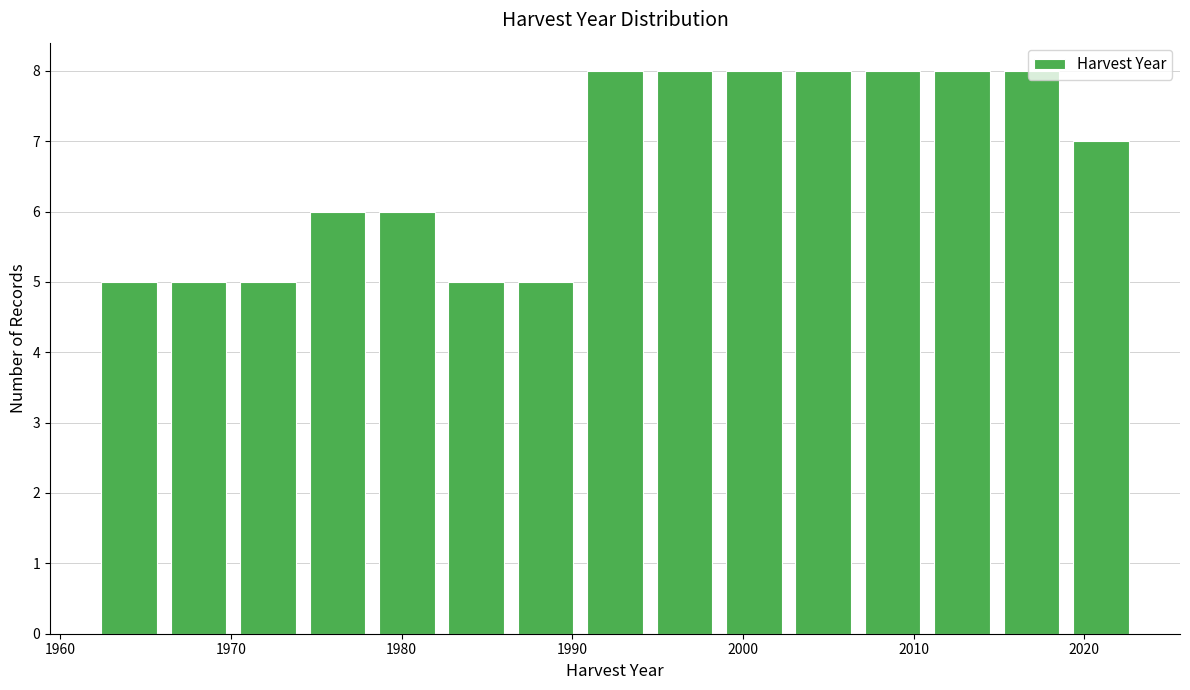

How tall is the bar that spans 1995 to 1999 on the x-axis? Neither the bar edges nor the heights are printed on the chart, so give them approximately, as read against the axes.

8